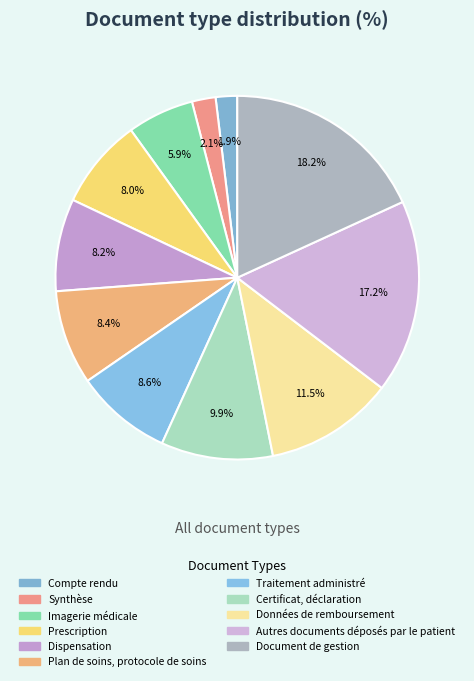

Count the number of slices in the pie.

11